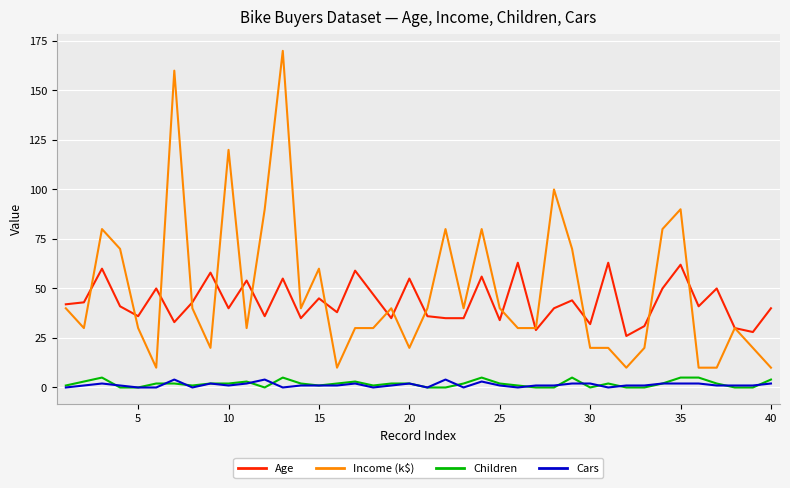

Which series has the largest range (max minus min)?

Income (k$)